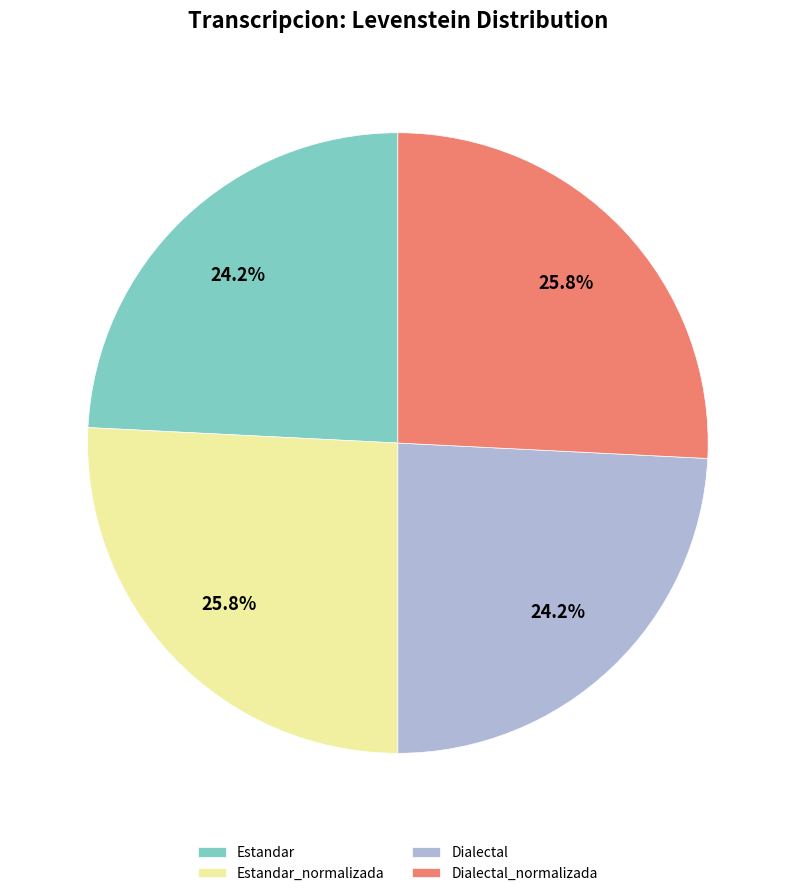

To the nearest percent, what percentage of the pie is Estandar?

24%